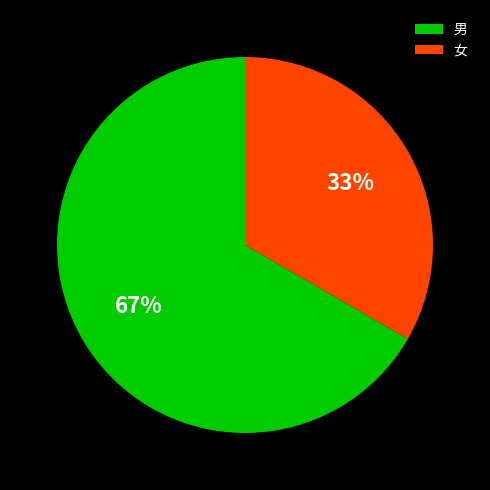

Count the number of slices in the pie.

2